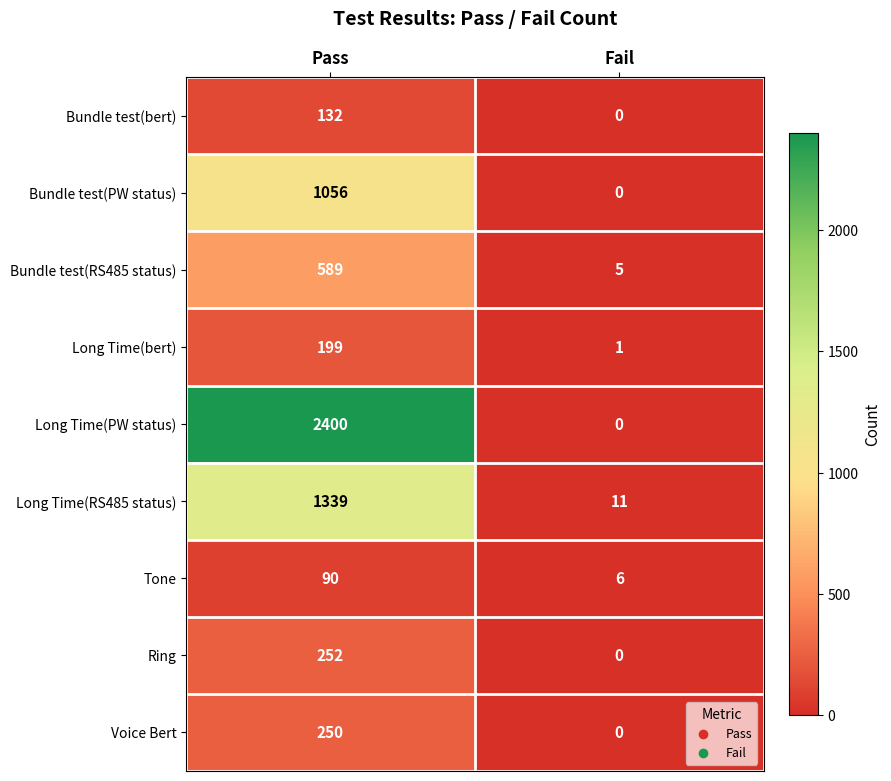

Is it true that Voice Bert equals 250 at Pass?

True